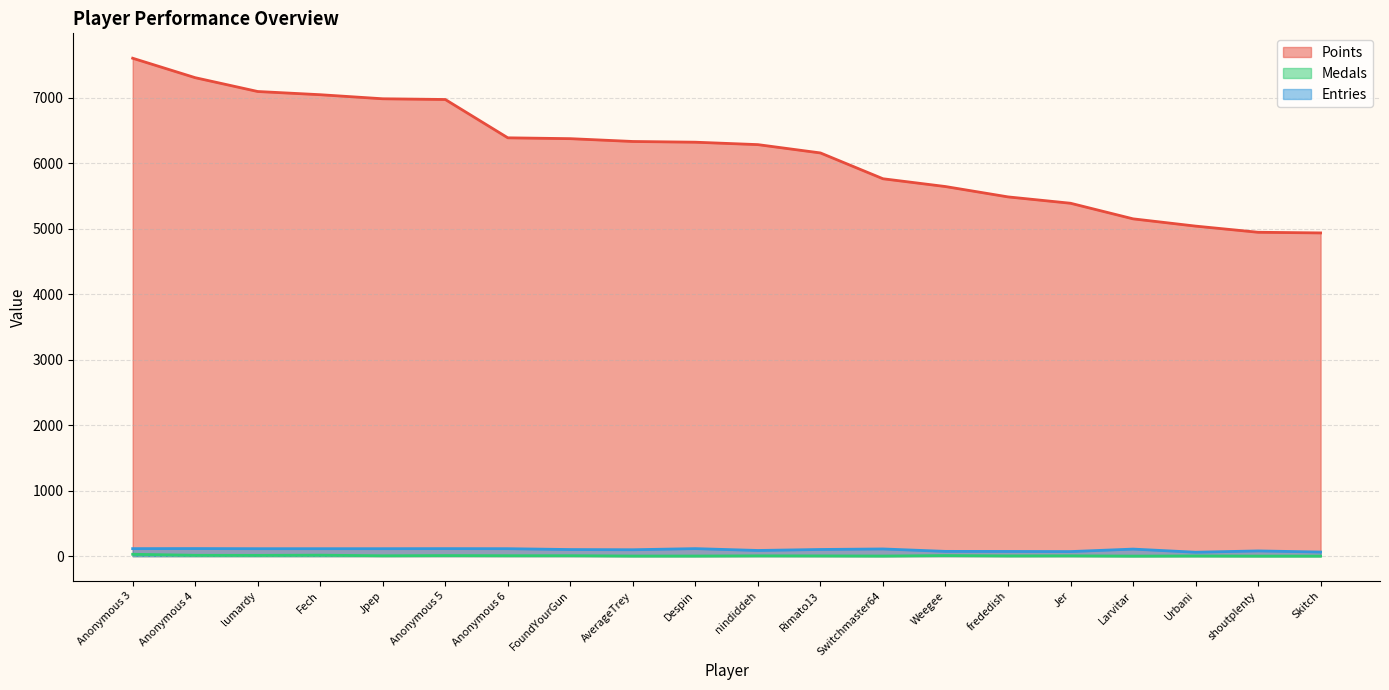

At which category is the sum across all series the highest?

Anonymous 3